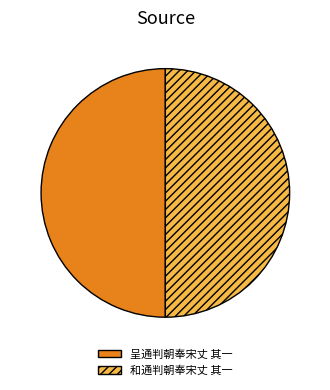

The 呈通判朝奉宋丈 其一 slice represents 59% of the pie. True or false?

False